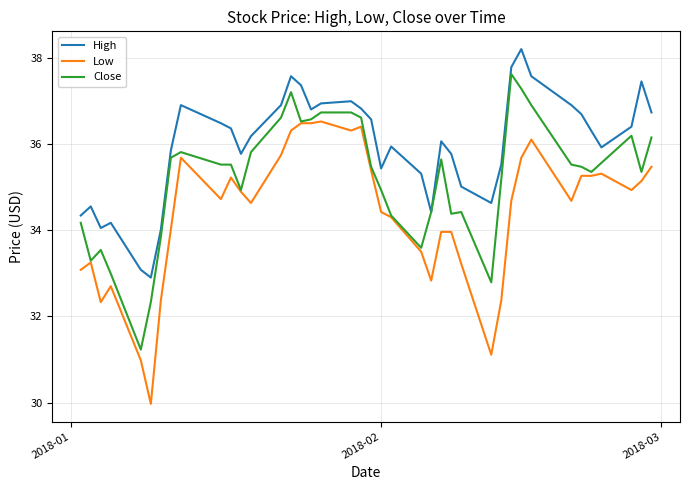

Rank the series by their average value, from lowest to highest.

Low, Close, High